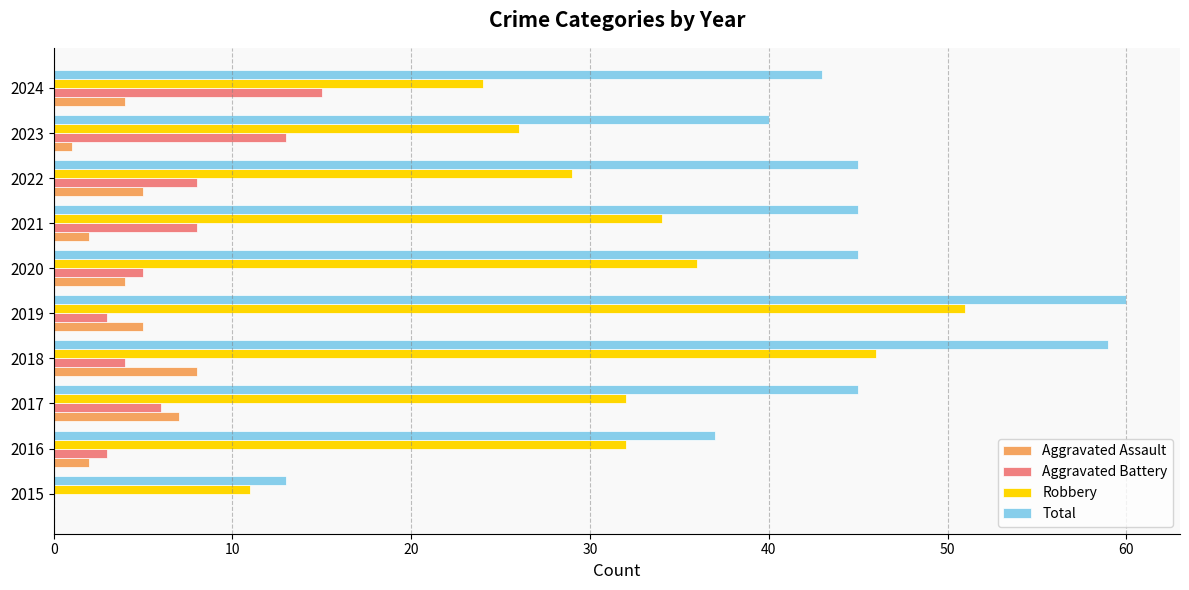

Which series has the largest total across all categories?

Total